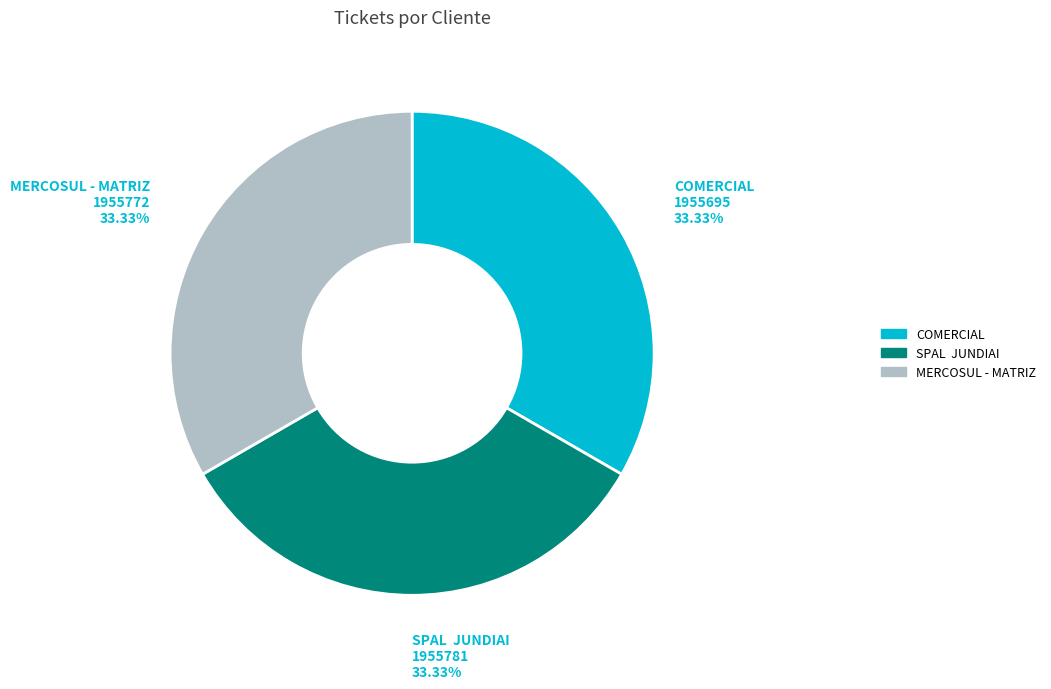

Does COMERCIAL account for over 50% of the chart?

No